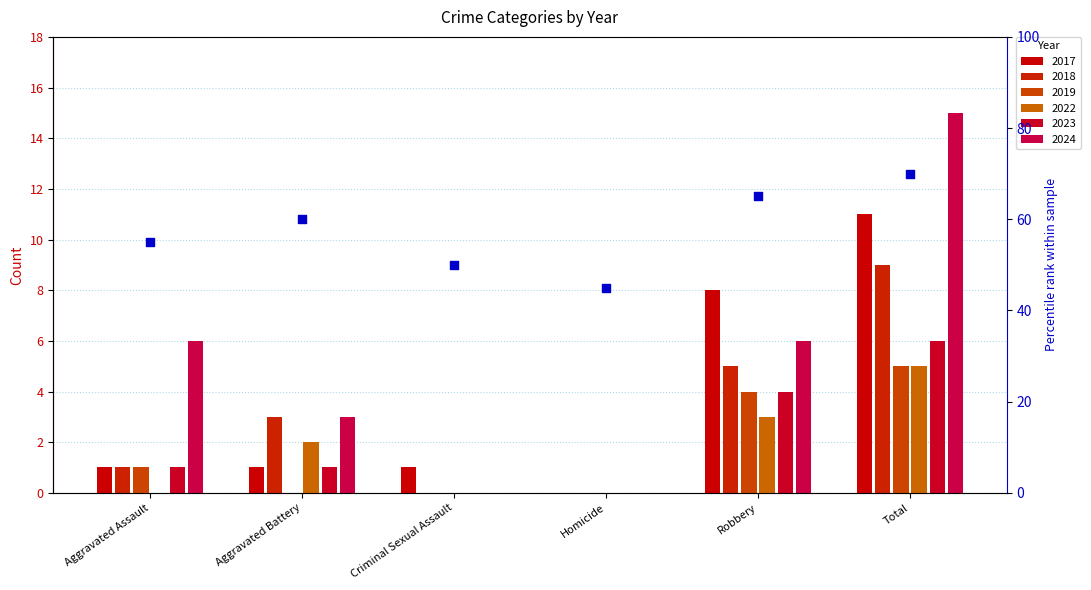

What is the change in value from Aggravated Battery to Homicide?

-15